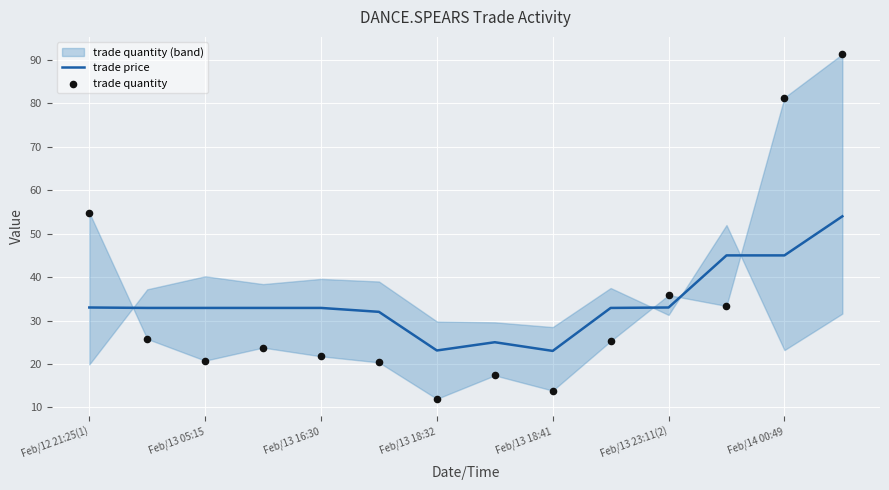

Which series contains the lowest Y value?

trade quantity